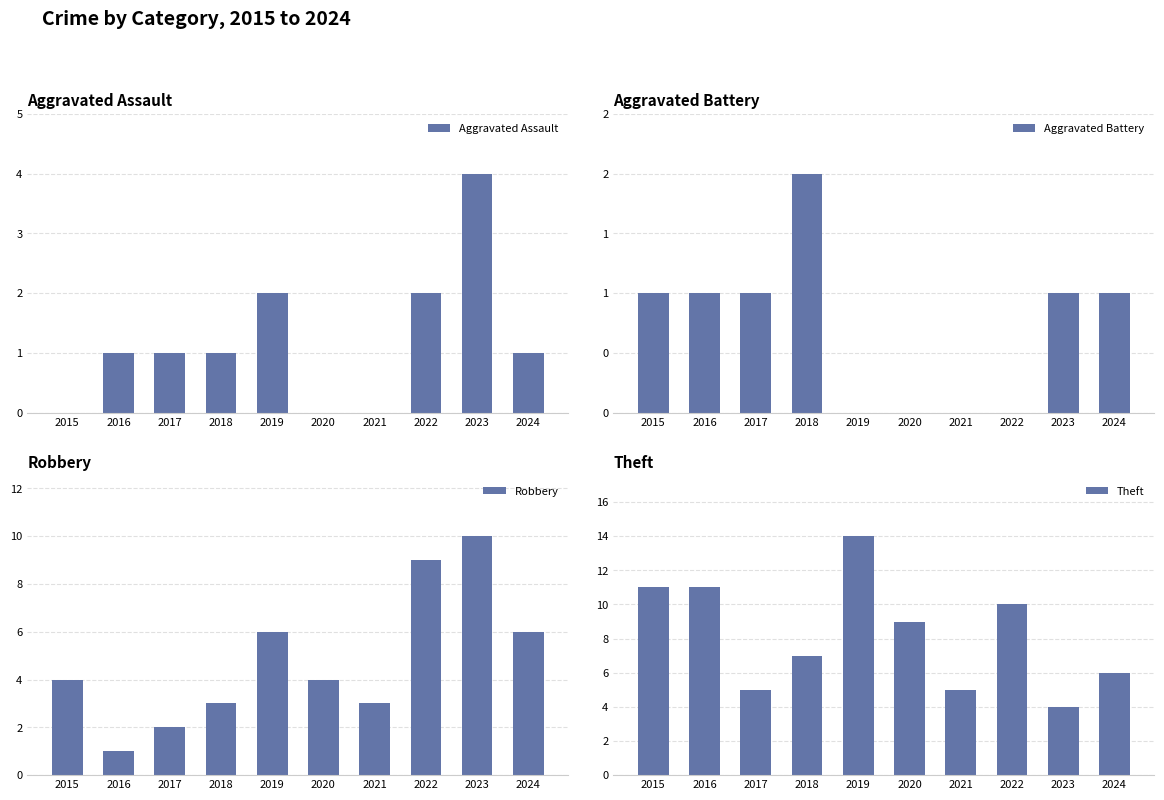

Reading left to right, what are all the values shown in this chart?

Aggravated Assault: 2015=0	2016=1	2017=1	2018=1	2019=2	2020=0	2021=0	2022=2	2023=4	2024=1
Aggravated Battery: 2015=1	2016=1	2017=1	2018=2	2019=0	2020=0	2021=0	2022=0	2023=1	2024=1
Robbery: 2015=4	2016=1	2017=2	2018=3	2019=6	2020=4	2021=3	2022=9	2023=10	2024=6
Theft: 2015=11	2016=11	2017=5	2018=7	2019=14	2020=9	2021=5	2022=10	2023=4	2024=6